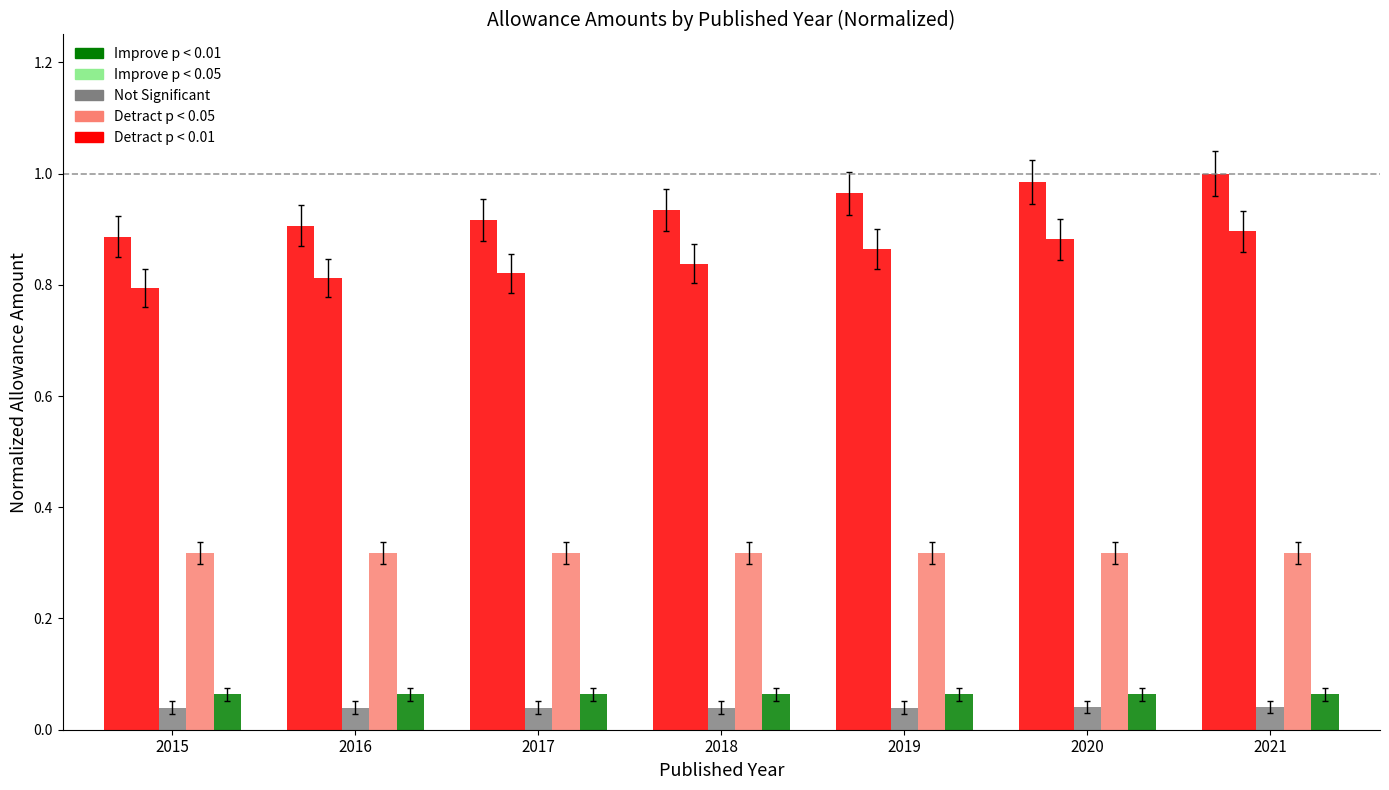

Is it true that Motor vehicle allowance equals 0.0 at 2015?

True